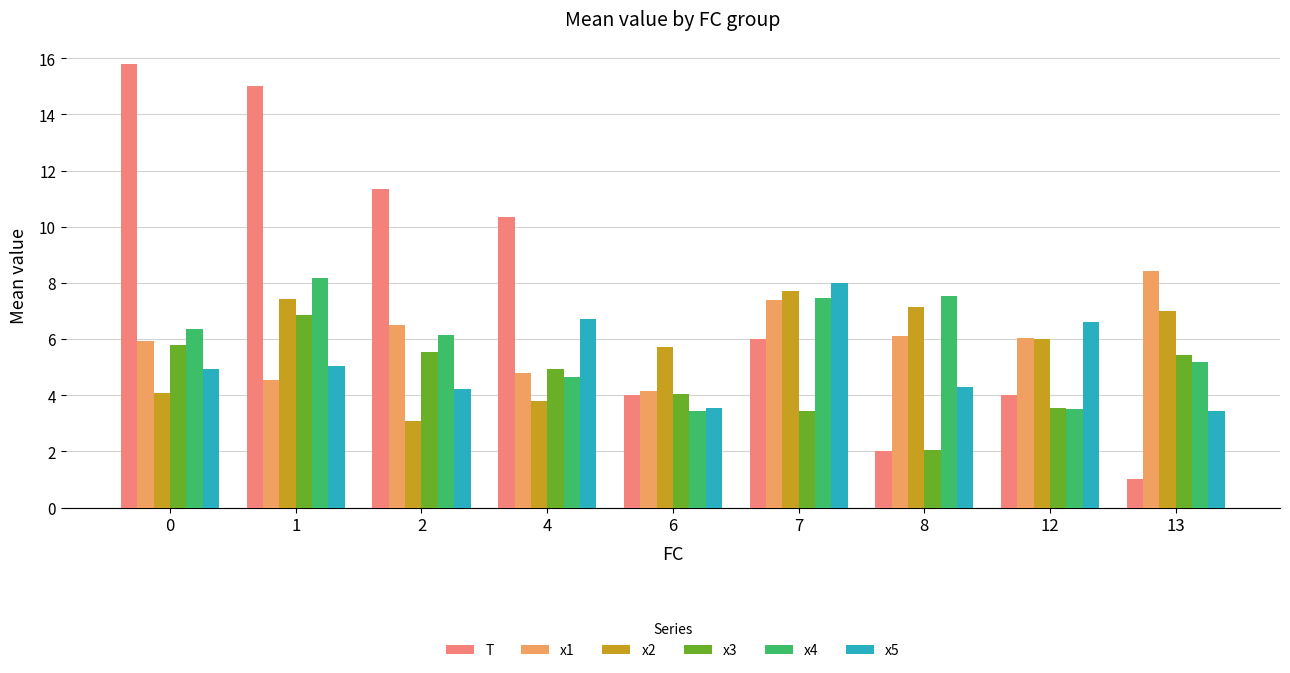

What is the difference between the maximum and minimum values in the T series?

14.8